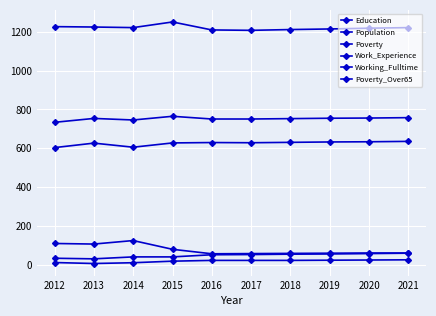

What is the difference between the maximum and second lowest values in the Work_Experience series?

19